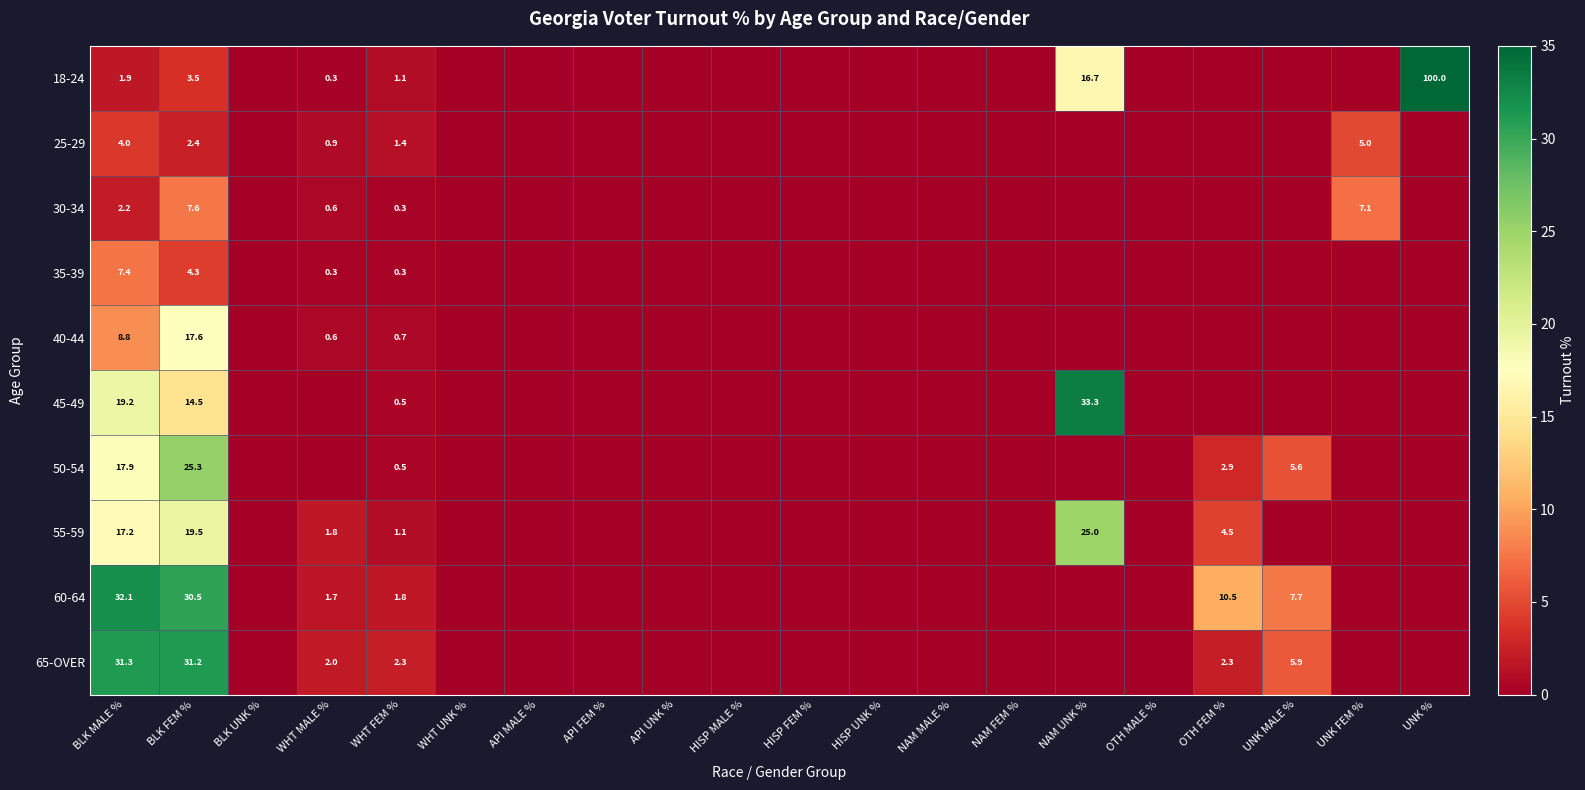

True or false: 18-24 has a value of 6.1 at BLK FEM %.

False